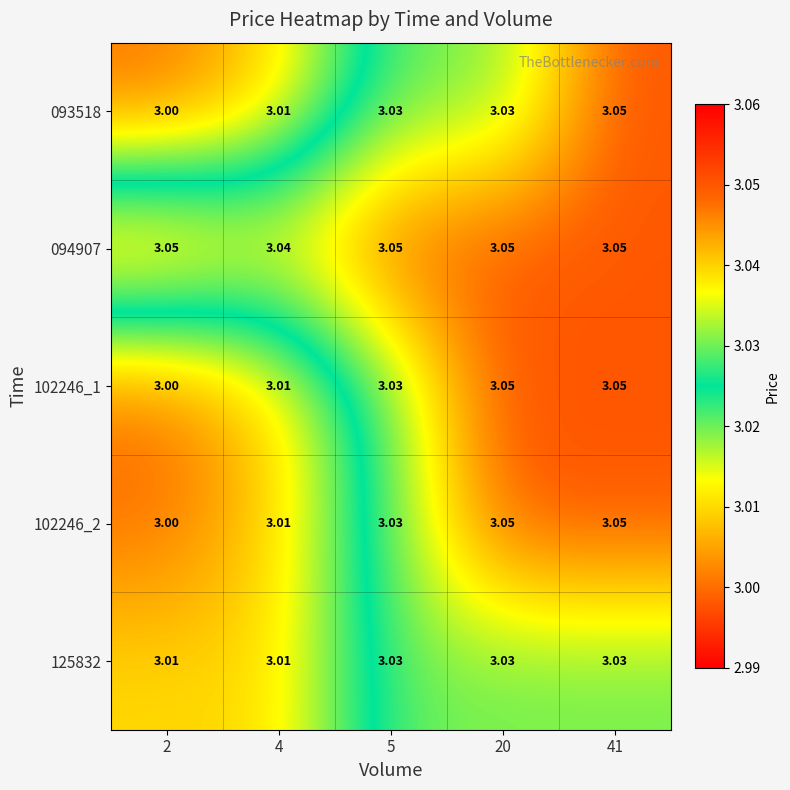

Which series has the largest total across all categories?

094907